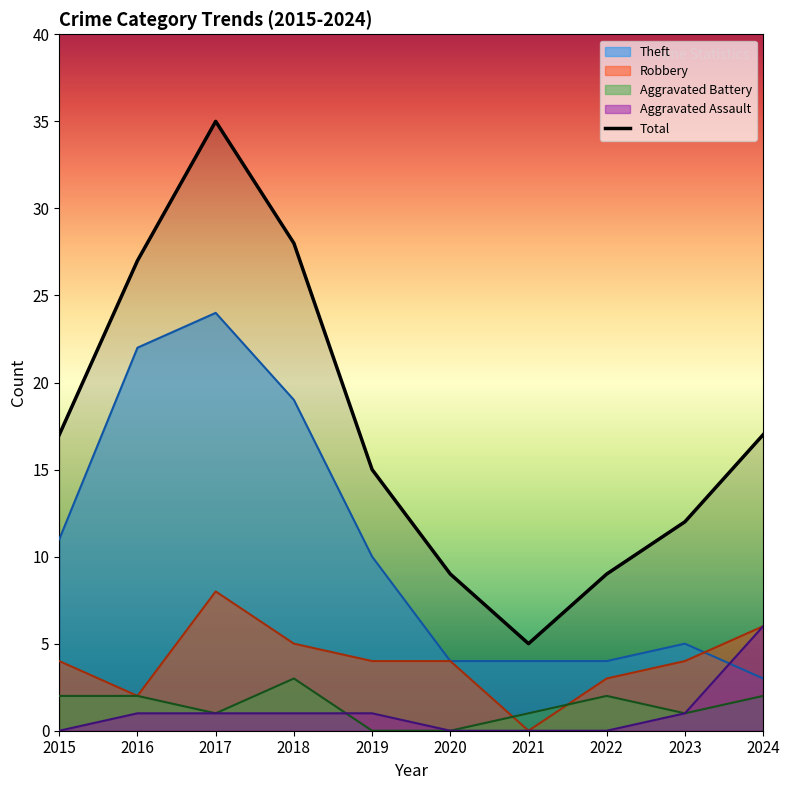

Approximately how many times larger is the value at 2016 compared to 2019?

1.8